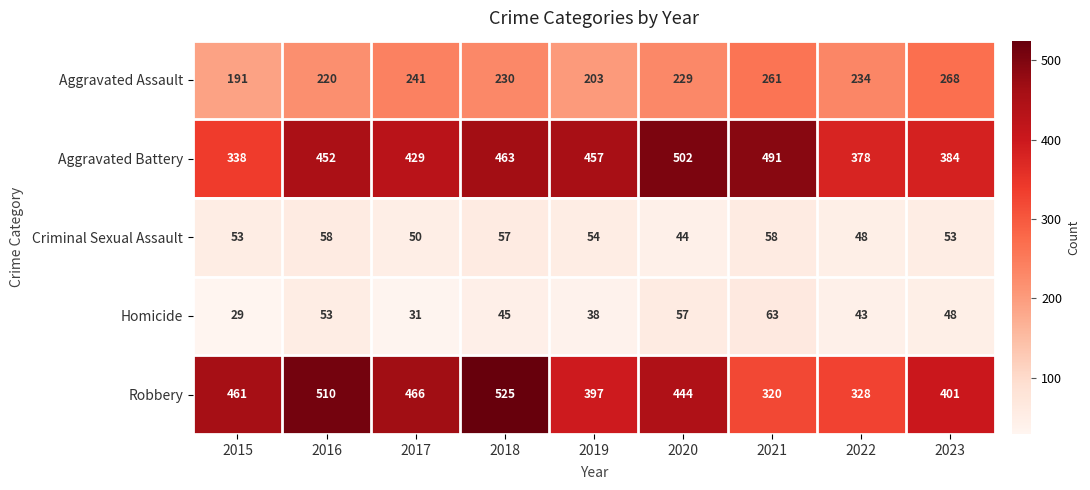

Which series changed the most between 2018 and 2019?

Robbery